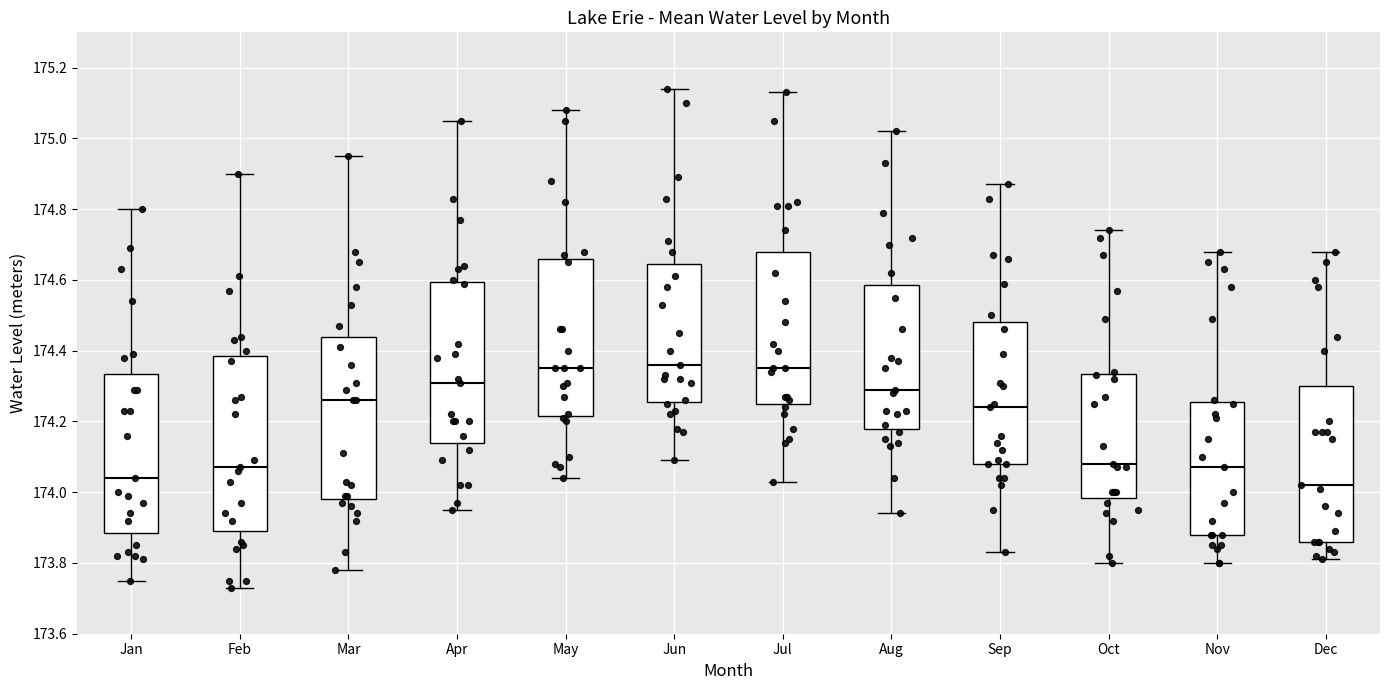

Reading left to right, read every box against the y-axis: the position of its median line, the range the box covers, and the ends of its whiskers. The values are not printed on the chart, so give them approximately, as read against the axis.

Jan: median 174.04, box 173.88 to 174.34, whiskers 173.76 to 174.80
Feb: median 174.08, box 173.90 to 174.38, whiskers 173.74 to 174.90
Mar: median 174.26, box 173.98 to 174.44, whiskers 173.78 to 174.96
Apr: median 174.32, box 174.14 to 174.60, whiskers 173.96 to 175.06
May: median 174.36, box 174.22 to 174.66, whiskers 174.04 to 175.08
Jun: median 174.36, box 174.26 to 174.64, whiskers 174.10 to 175.14
Jul: median 174.36, box 174.26 to 174.68, whiskers 174.04 to 175.14
Aug: median 174.30, box 174.18 to 174.58, whiskers 173.94 to 175.02
Sep: median 174.24, box 174.08 to 174.48, whiskers 173.84 to 174.88
Oct: median 174.08, box 173.98 to 174.34, whiskers 173.80 to 174.74
Nov: median 174.08, box 173.88 to 174.26, whiskers 173.80 to 174.68
Dec: median 174.02, box 173.86 to 174.30, whiskers 173.82 to 174.68